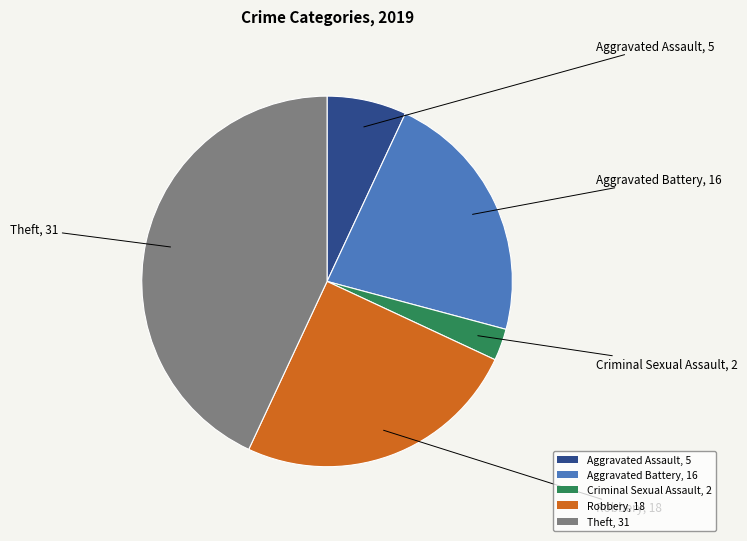

Count the number of slices in the pie.

5